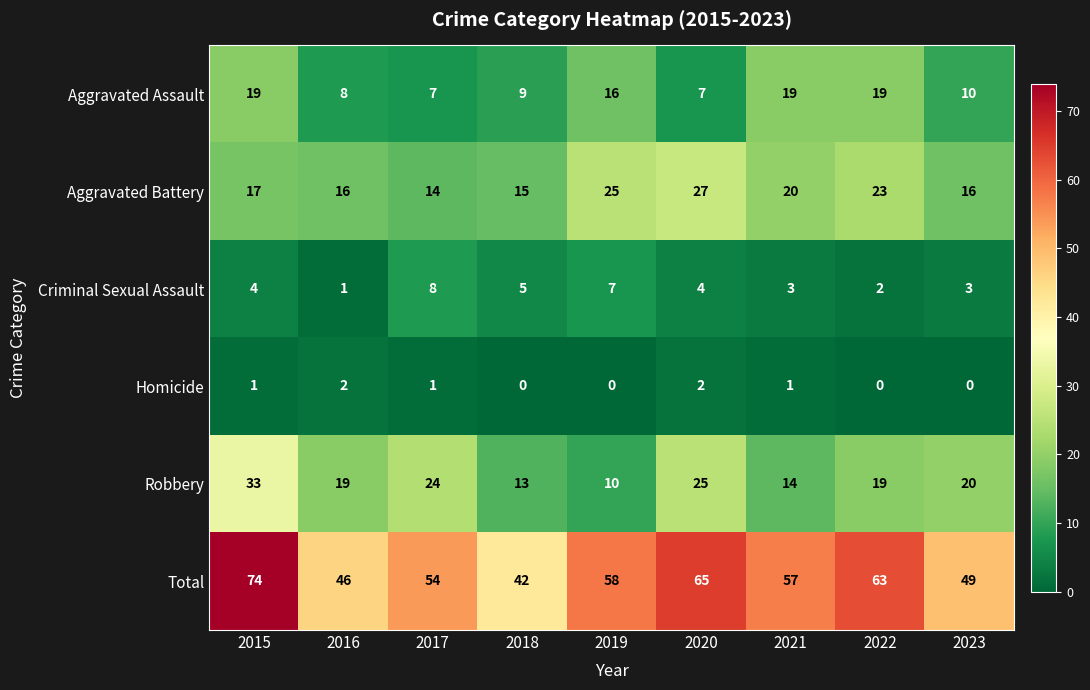

How many data points does each series have?

9